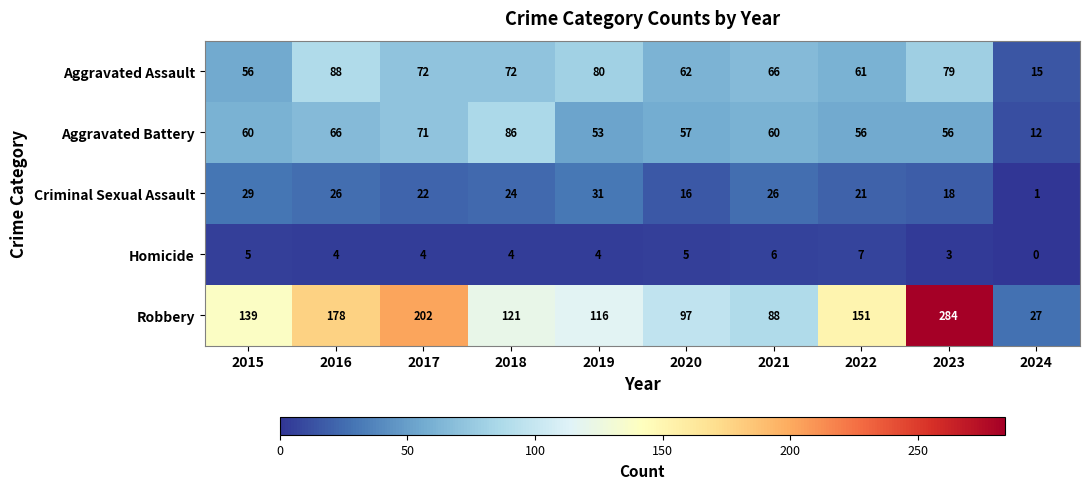

List the series in order of their peak value, highest first.

Robbery, Aggravated Assault, Aggravated Battery, Criminal Sexual Assault, Homicide